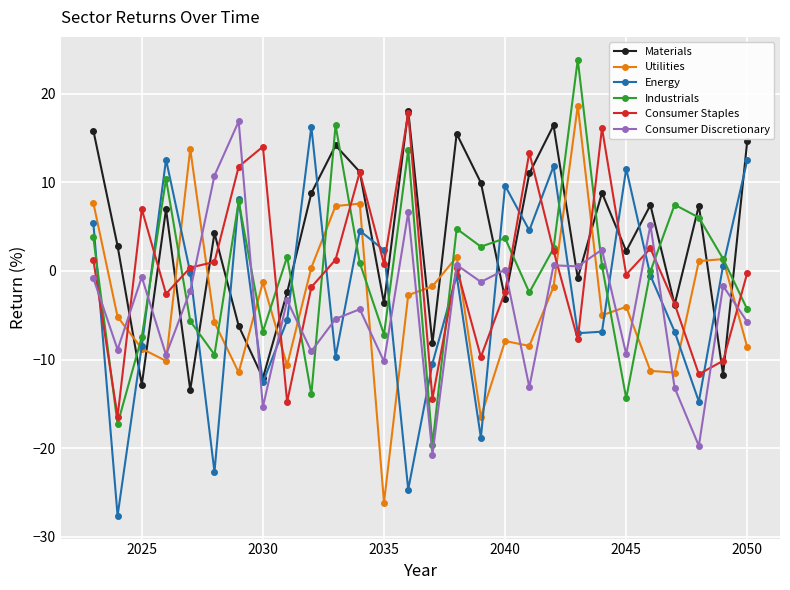

What is the value of the Consumer Discretionary point at the 5th from the left?

-2.2